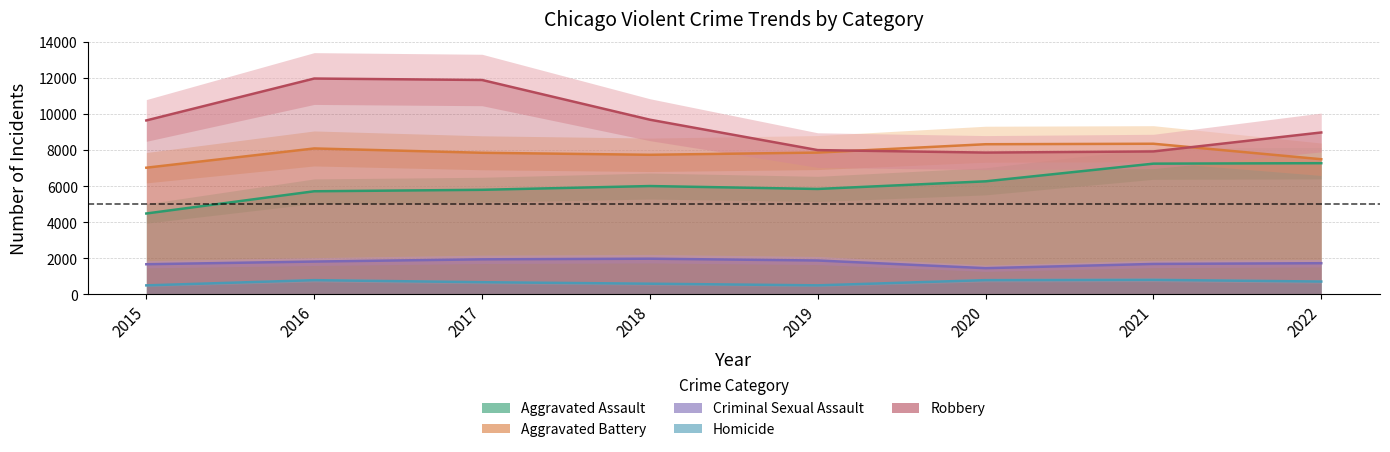

After their last crossing, which series has the higher values: Aggravated Battery or Robbery?

Robbery